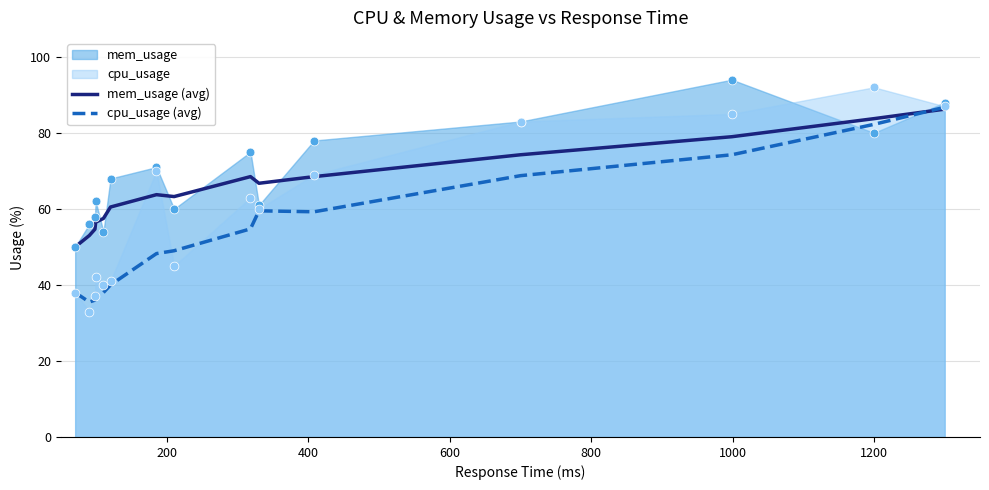

What is the lowest value of the mem_usage (avg) series?

50.0